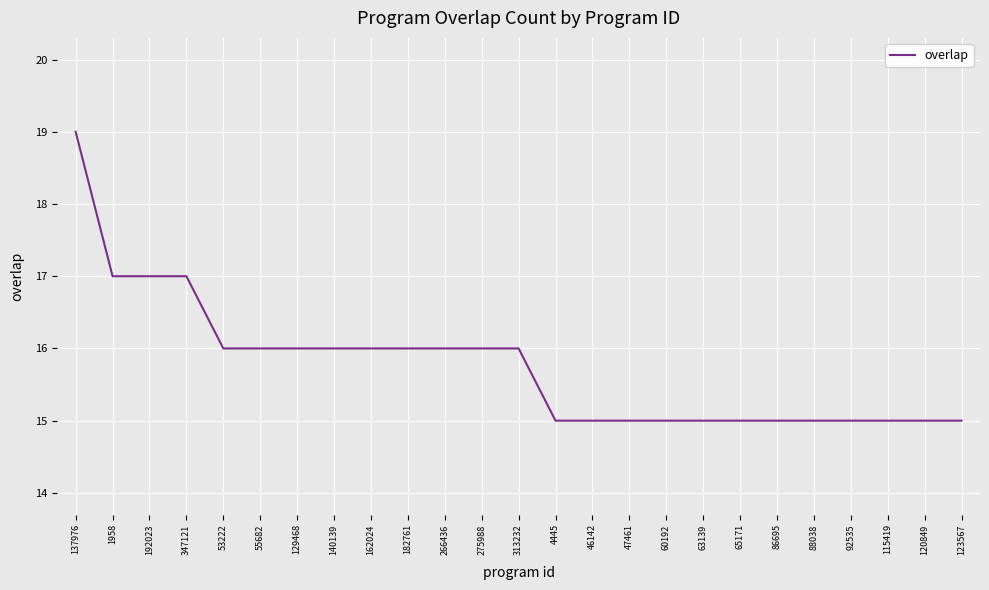

What is the change in value from 275988 to 120849?

-1